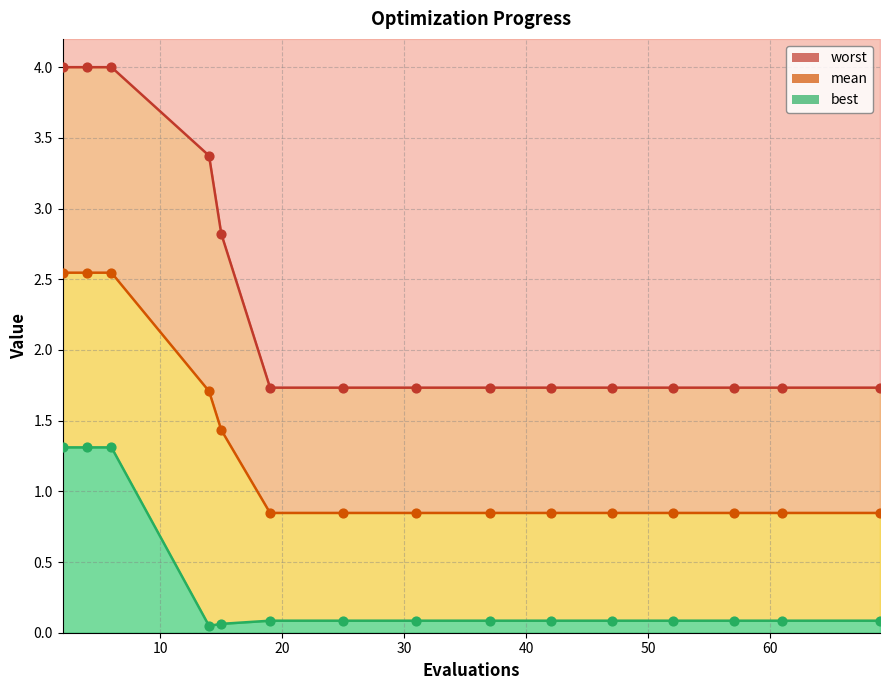

What is the total value across all series at 50?

2.7